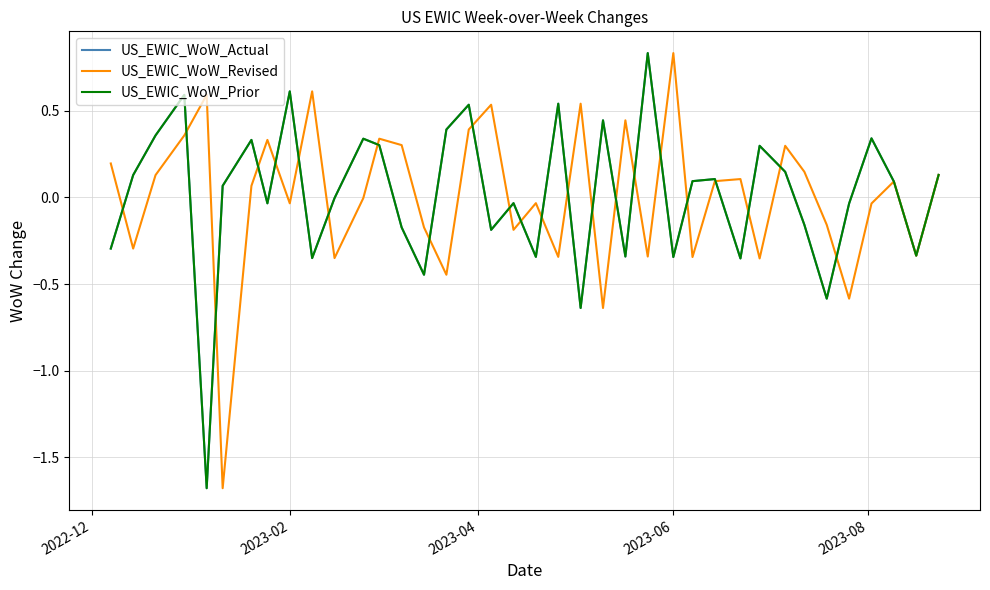

Does the chart have visible grid lines?

Yes